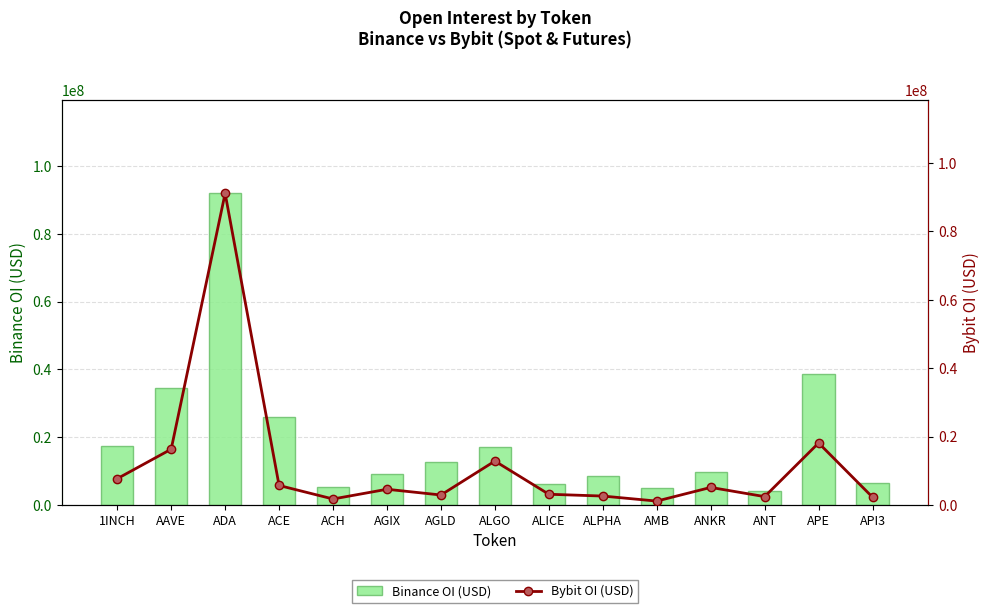

What is the average value of the Binance OI (USD) series?

19563745